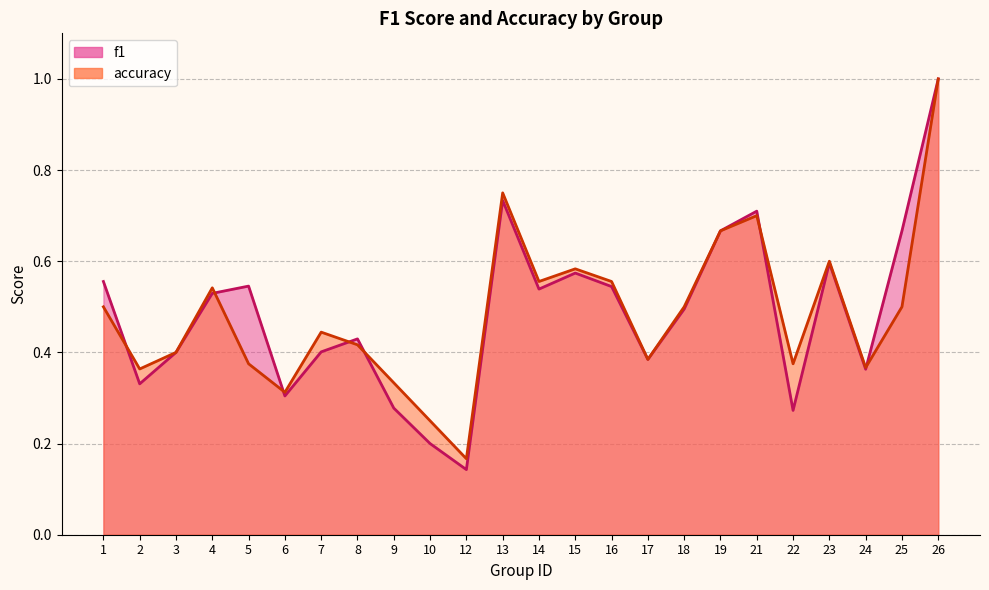

Is it true that f1 equals 0.5 at 4?

True